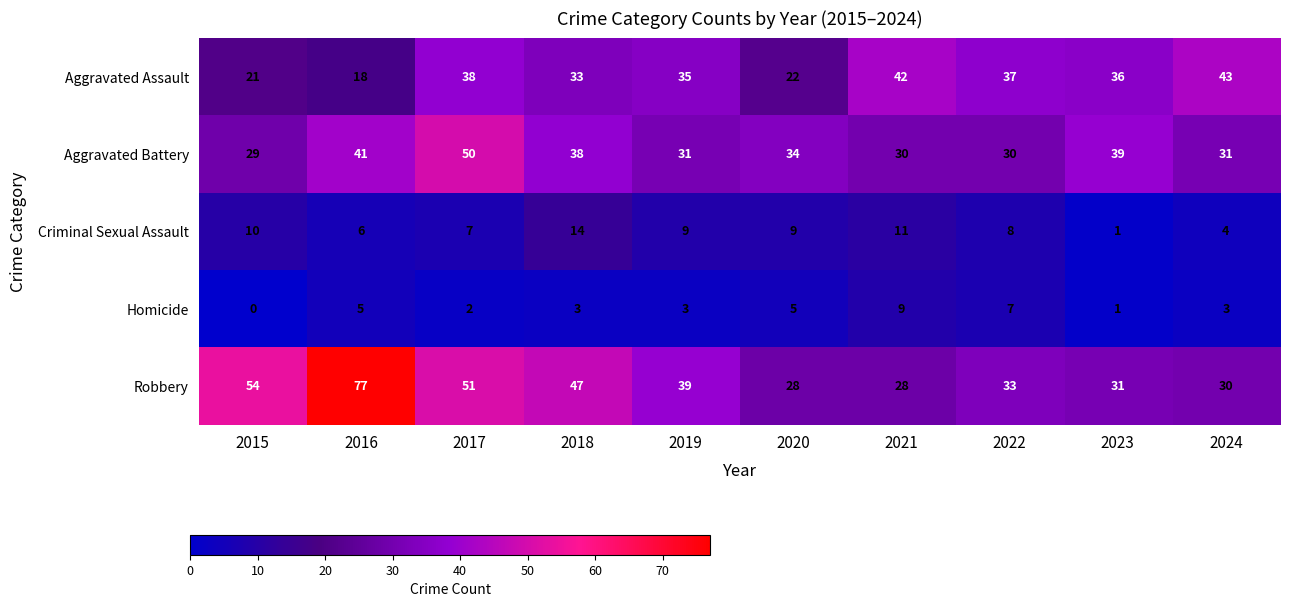

Where does the Aggravated Battery series first go above 34?

2016